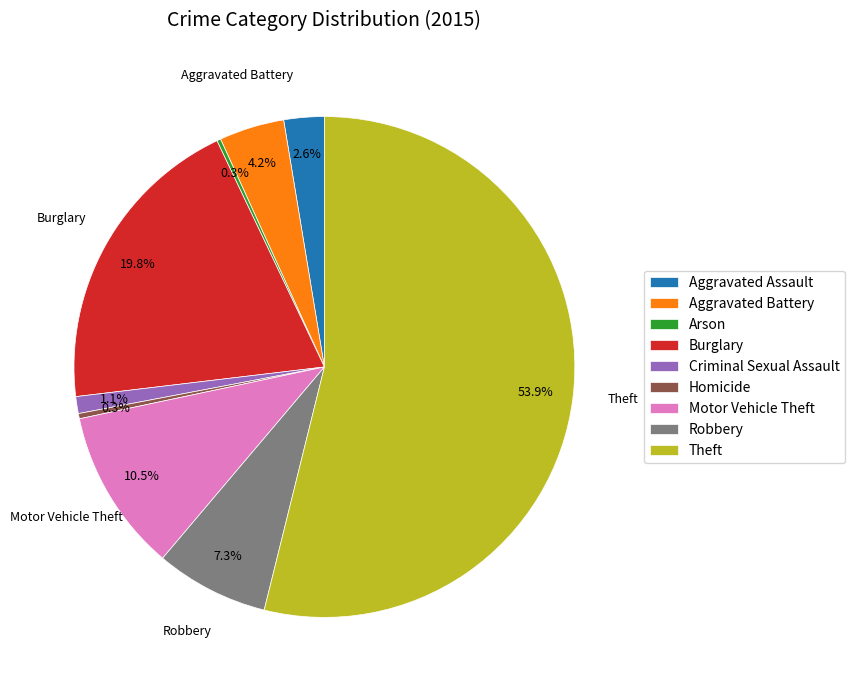

Does Theft account for over 50% of the chart?

Yes